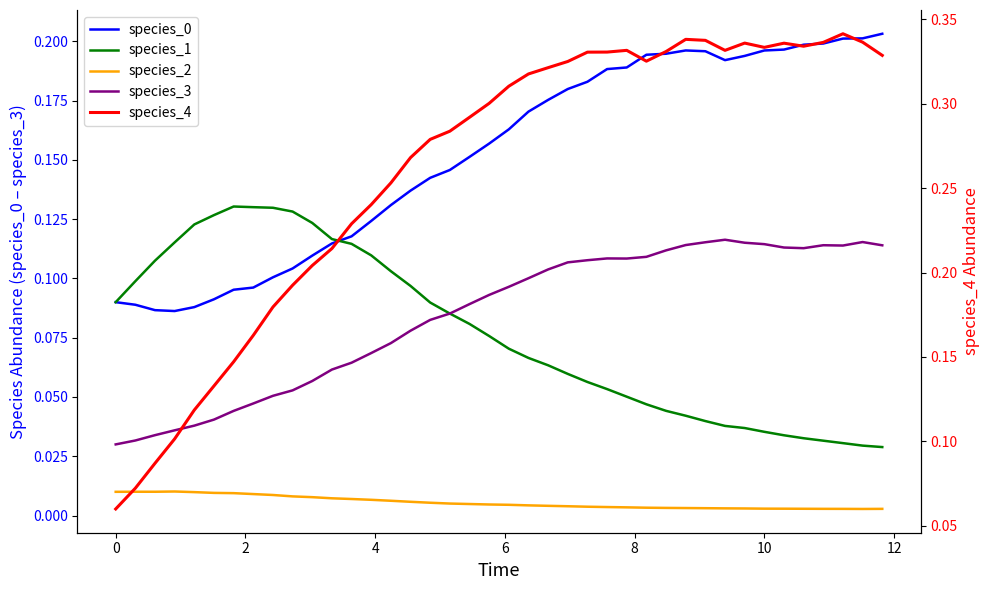

What are all the series names shown in the legend?

species_0, species_1, species_2, species_3, species_4